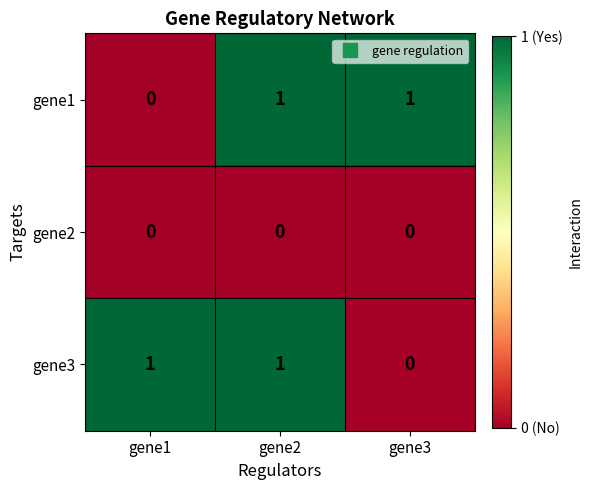

At how many categories does at least one series exceed 0?

3